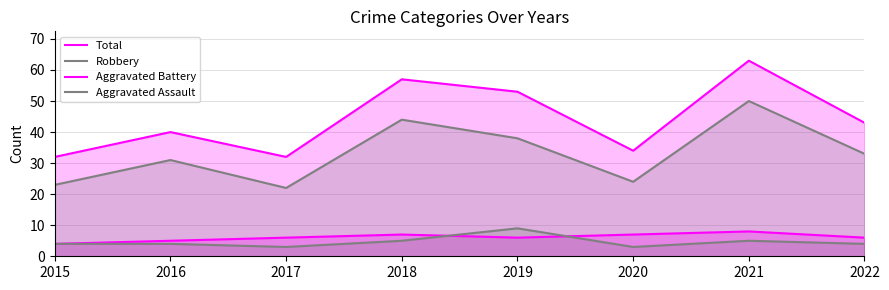

What is the smallest value displayed?

3